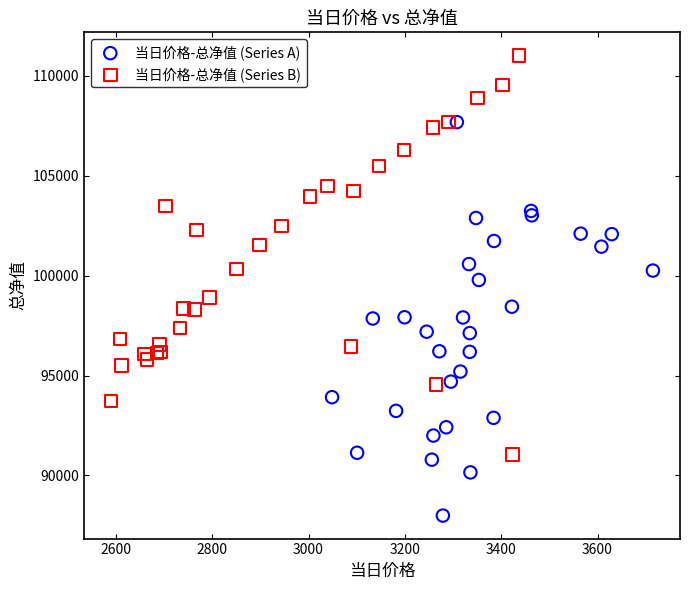

Which series contains the lowest Y value?

当日价格-总净值 (Series A)